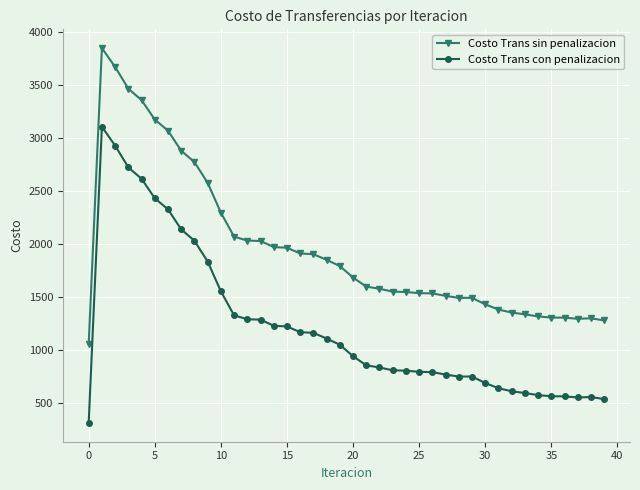

What is the difference between the maximum and minimum values in the Costo Trans con penalizacion series?

2798.2